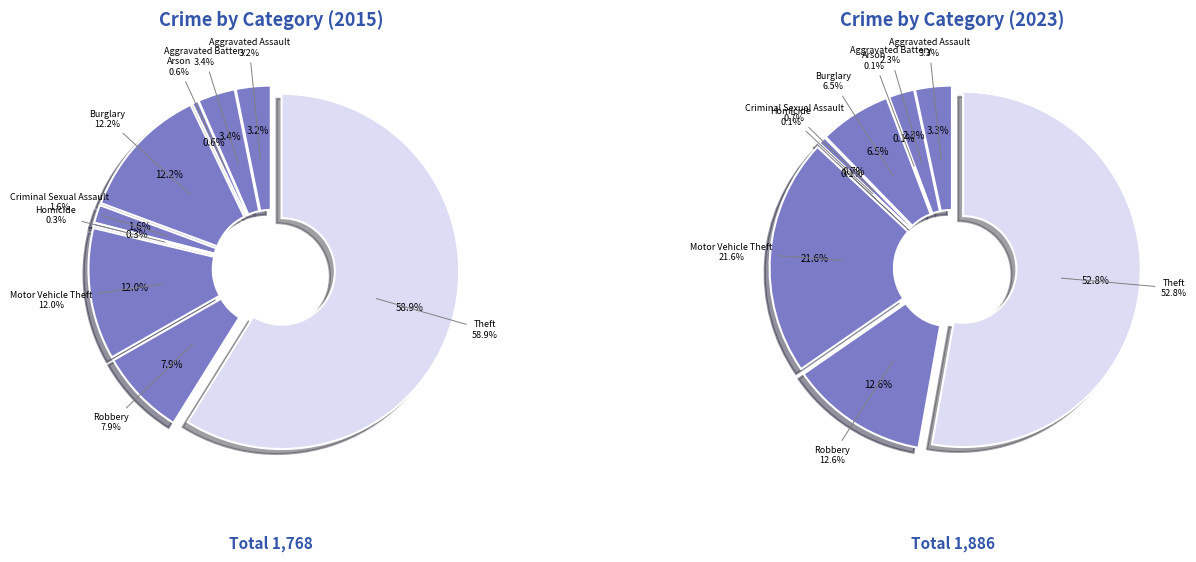

What is the largest slice in the pie chart?

Theft